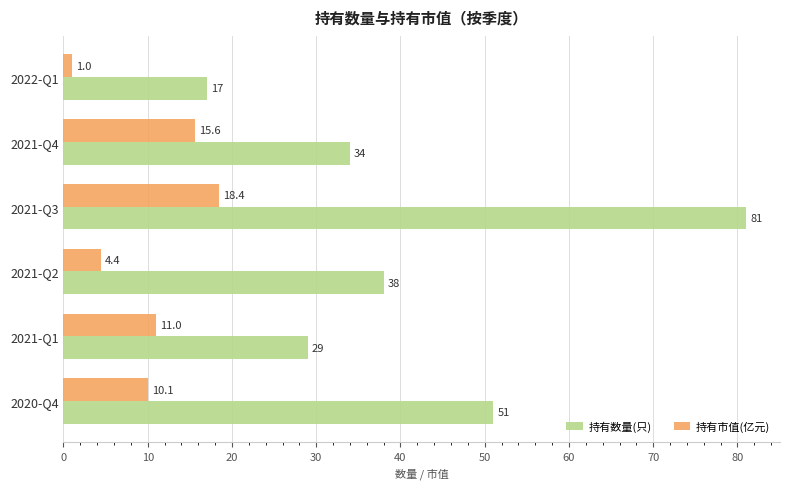

Which series has the largest total across all categories?

持有数量(只)